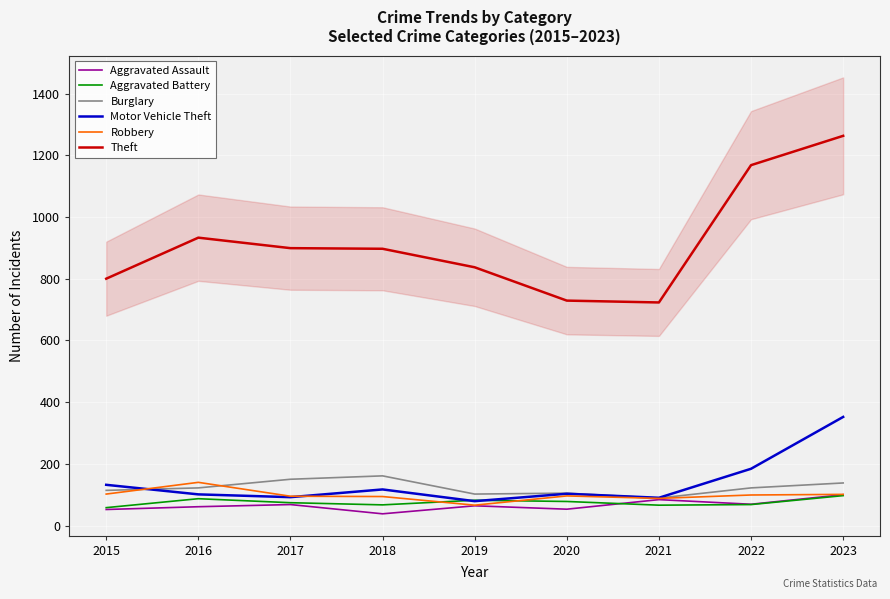

How many data points in Burglary are above 122?

3